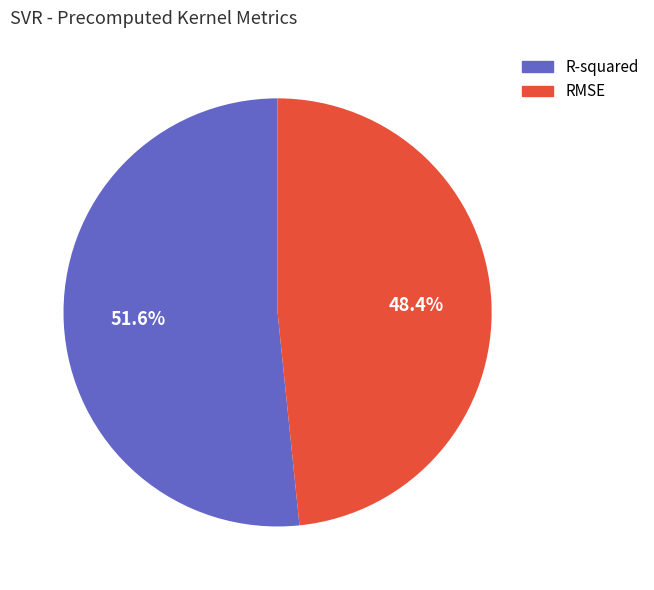

What percentage do R-squared and RMSE together represent?

100.0%